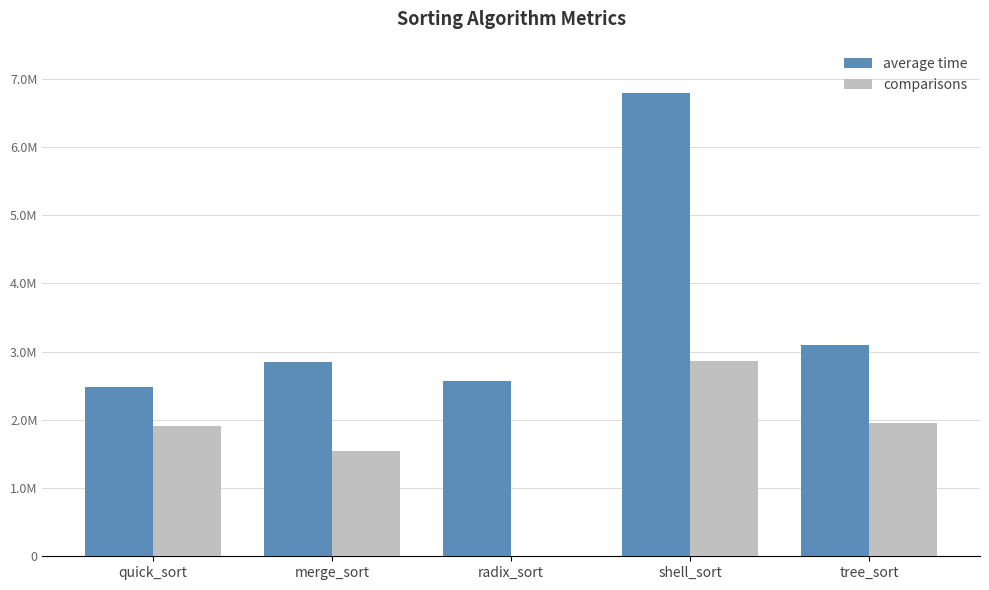

Rank the series by their maximum value, from lowest to highest.

comparisons, average time